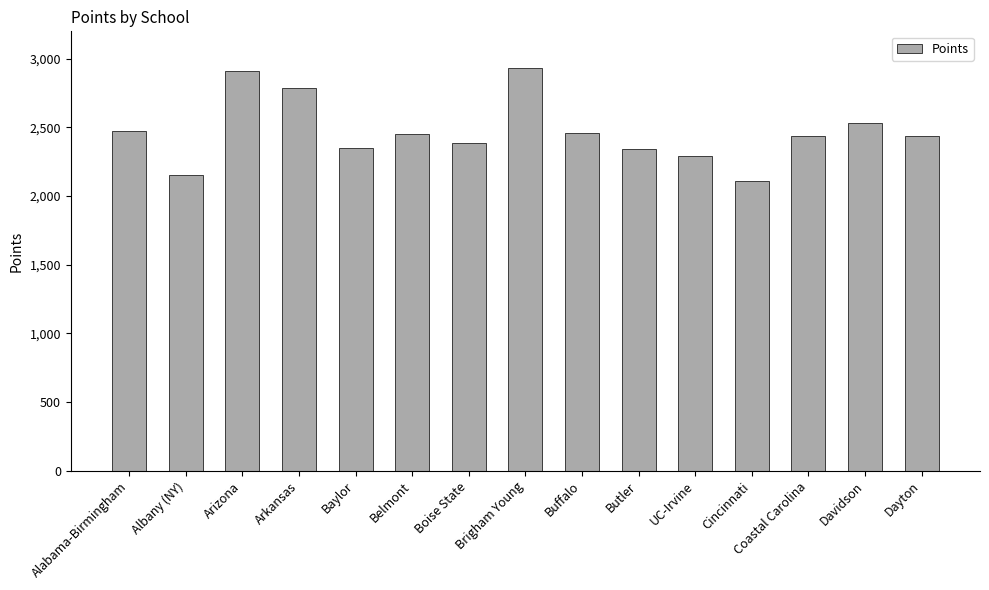

Is it true that the value at Coastal Carolina is 1603?

False